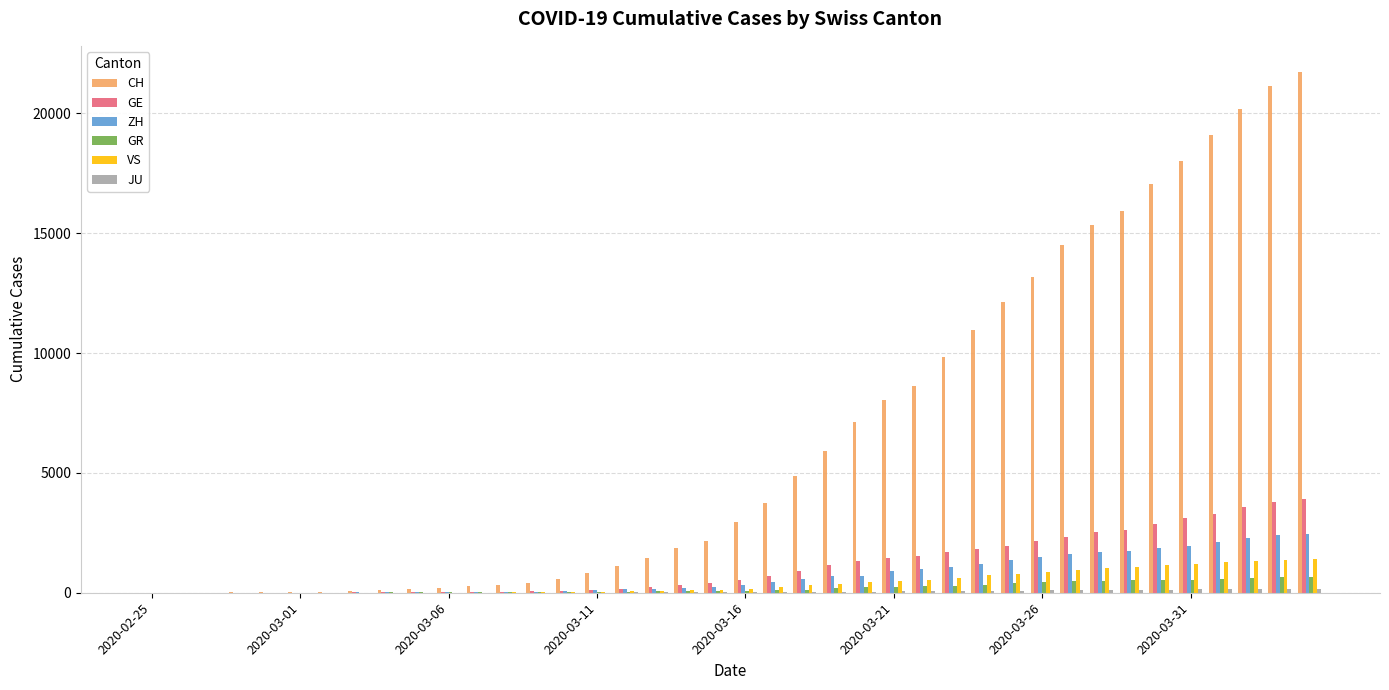

Which series has the largest total across all categories?

CH